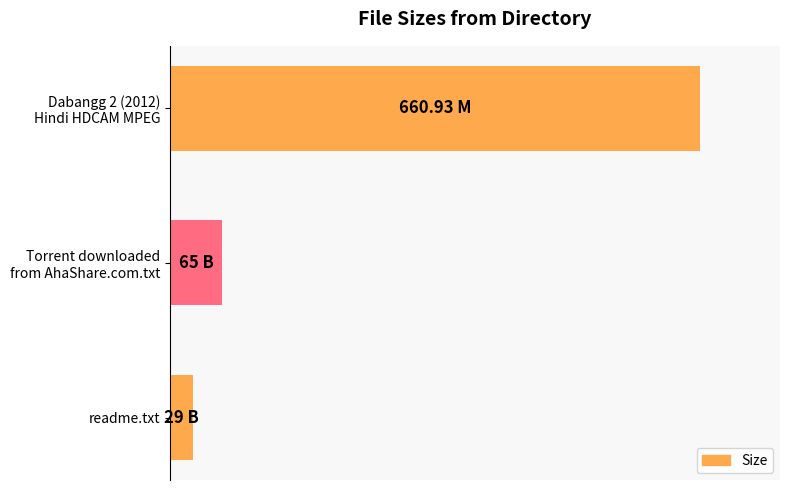

At which category does the chart reach its peak across all series?

Dabangg 2 (2012)
Hindi HDCAM MPEG